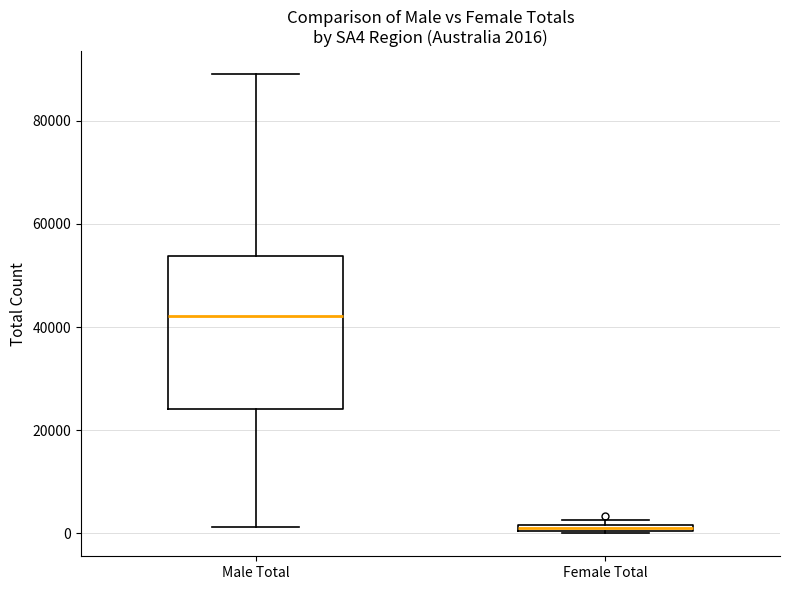

Which box has the lowest median line?

Female Total